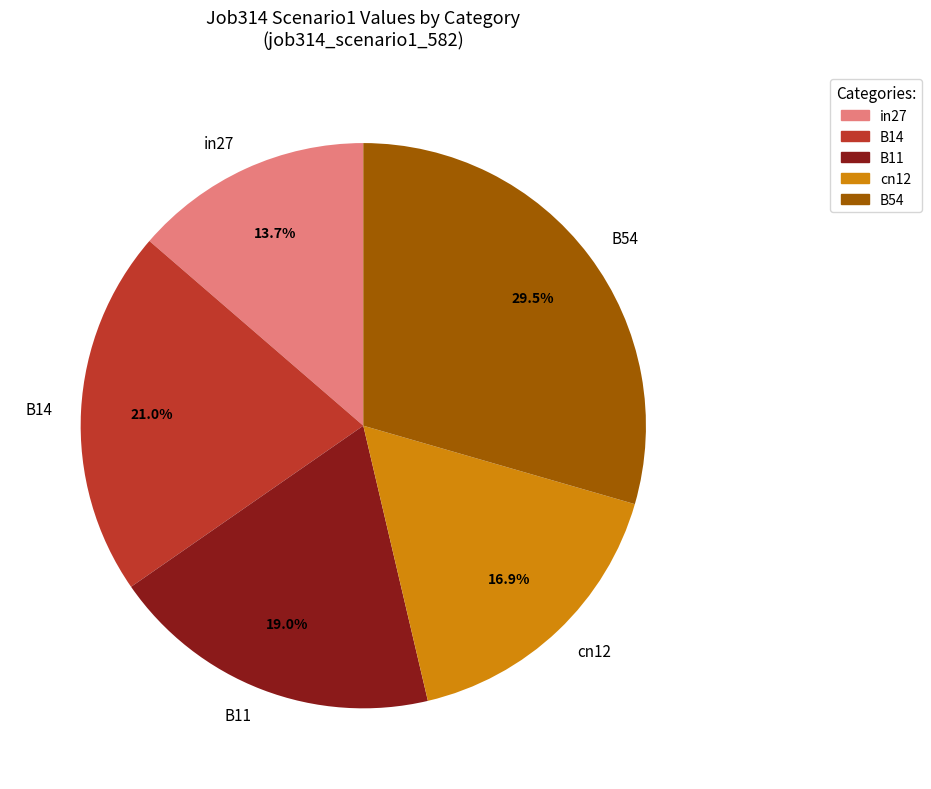

The B11 slice represents 19% of the pie. True or false?

True